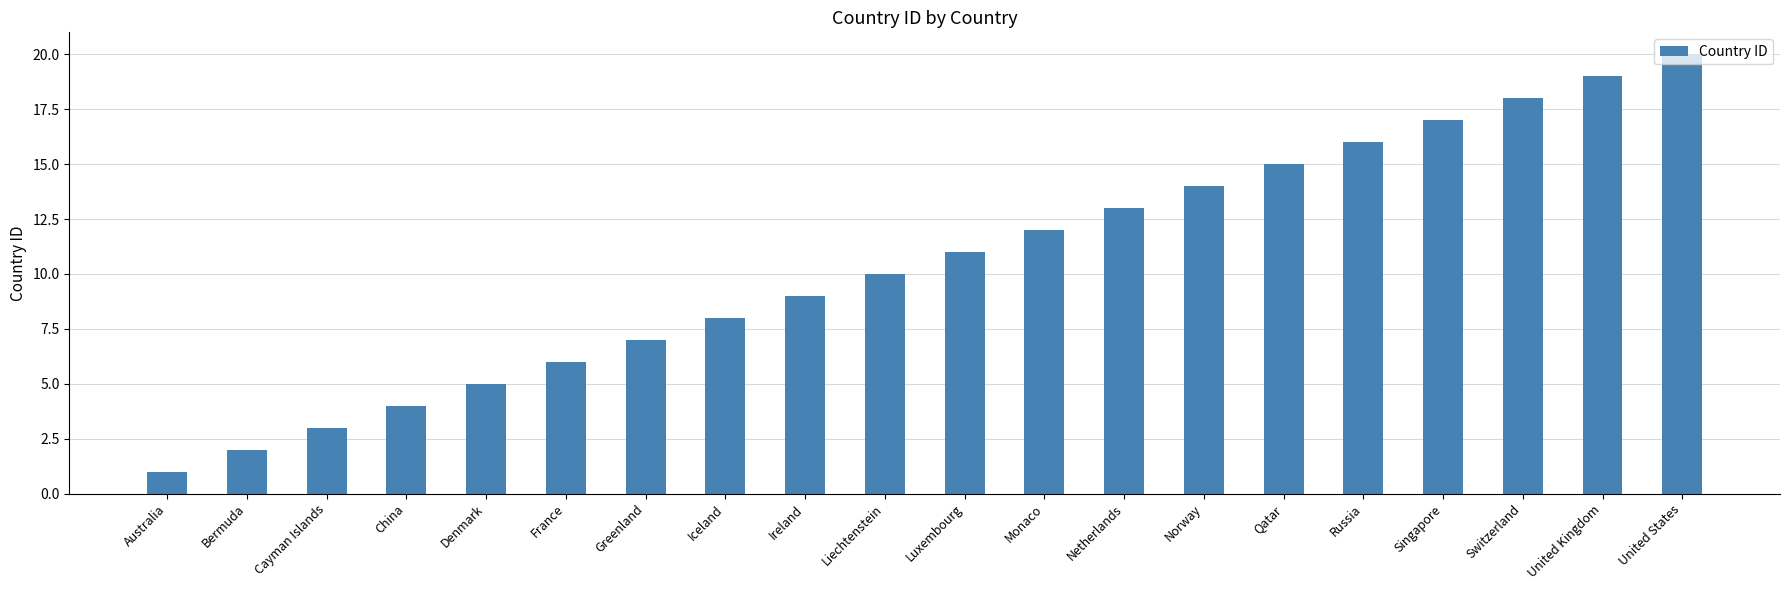

What is the ratio of the value at Denmark to the value at France?

0.8